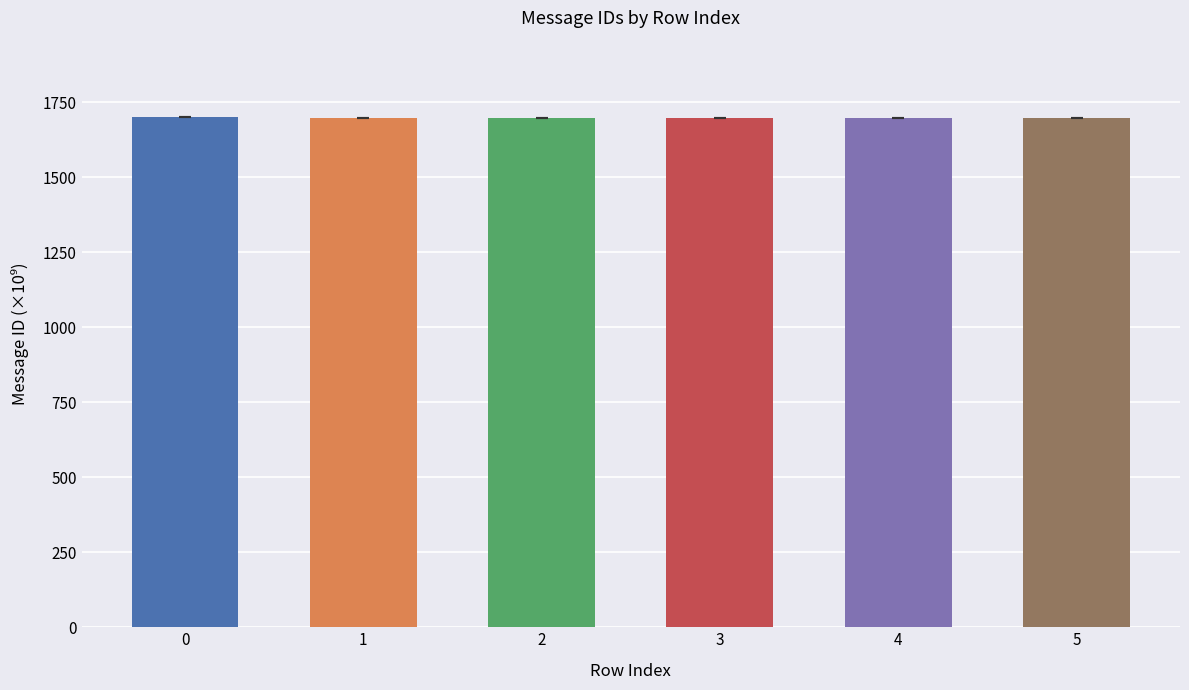

What is the greatest value displayed?

1701.0